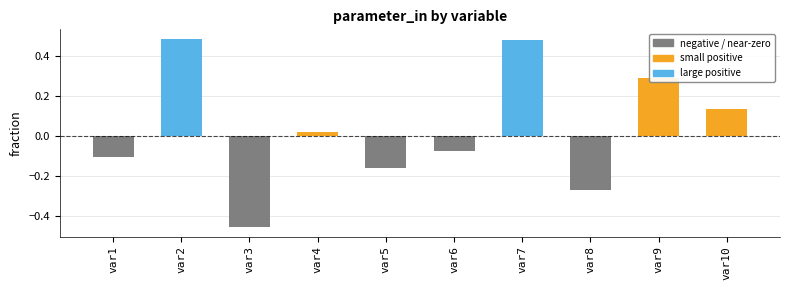

At which label does the data first exceed 0?

var2